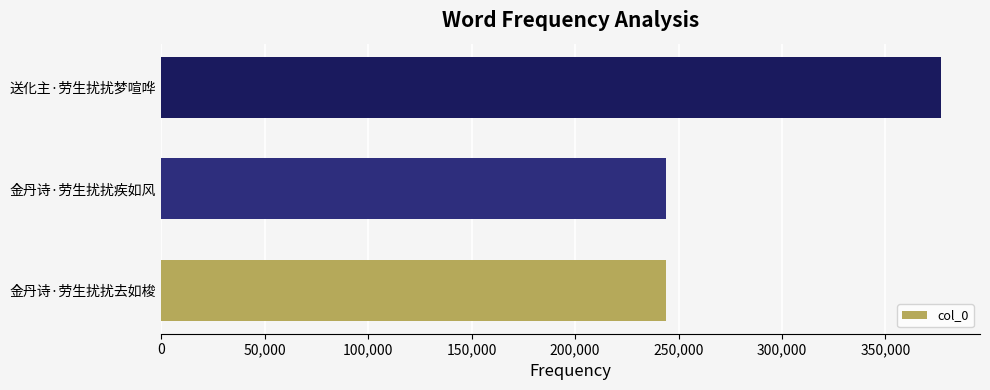

What is the ratio of the value at 金丹诗·劳生扰扰疾如风 to the value at 送化主·劳生扰扰梦喧哗?

0.6